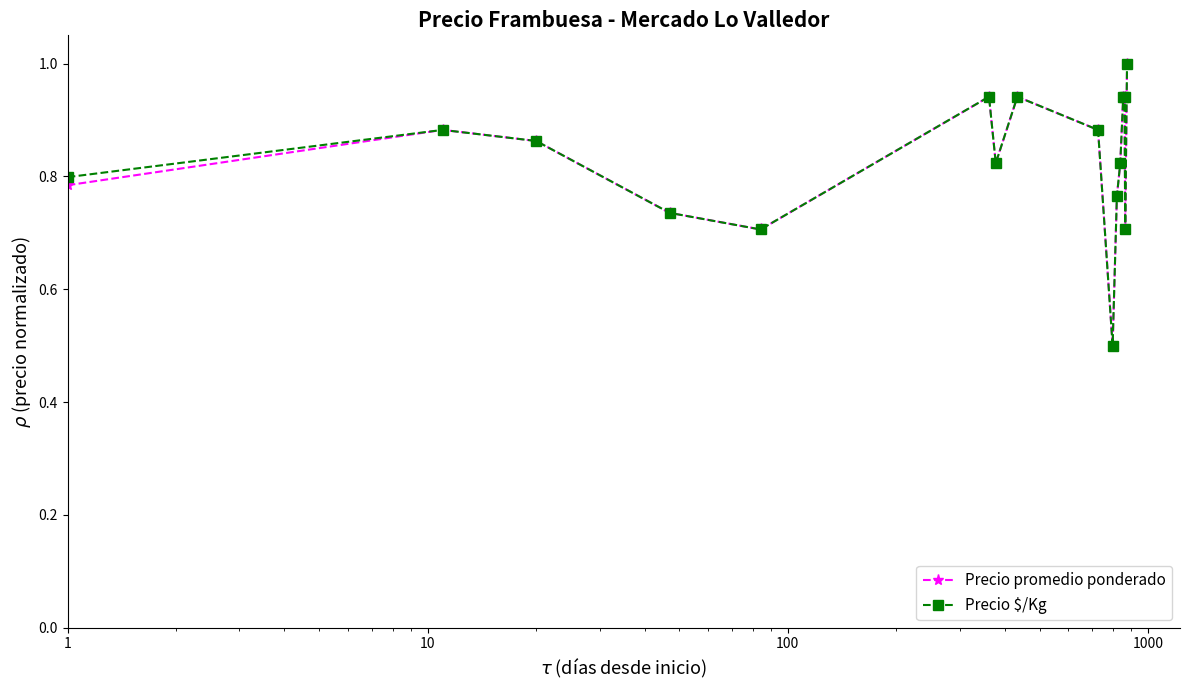

Does the chart have visible grid lines?

No